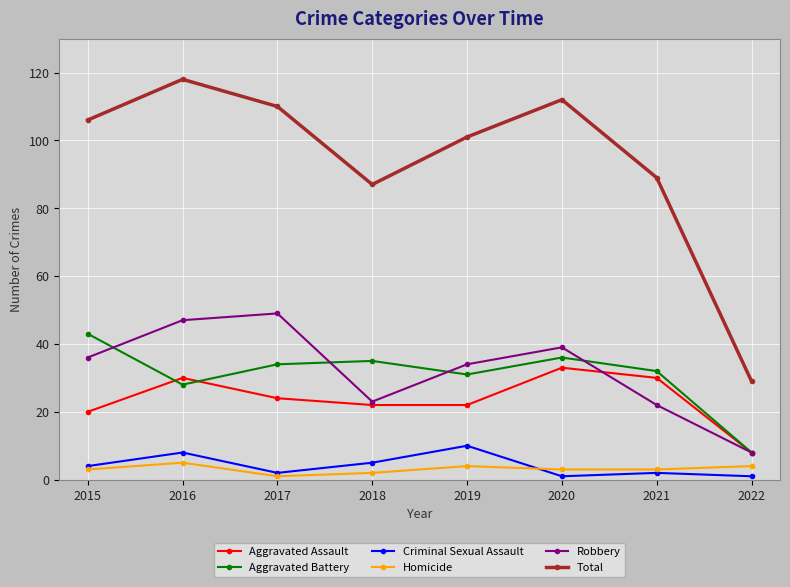

Which series has the widest spread of values?

Total